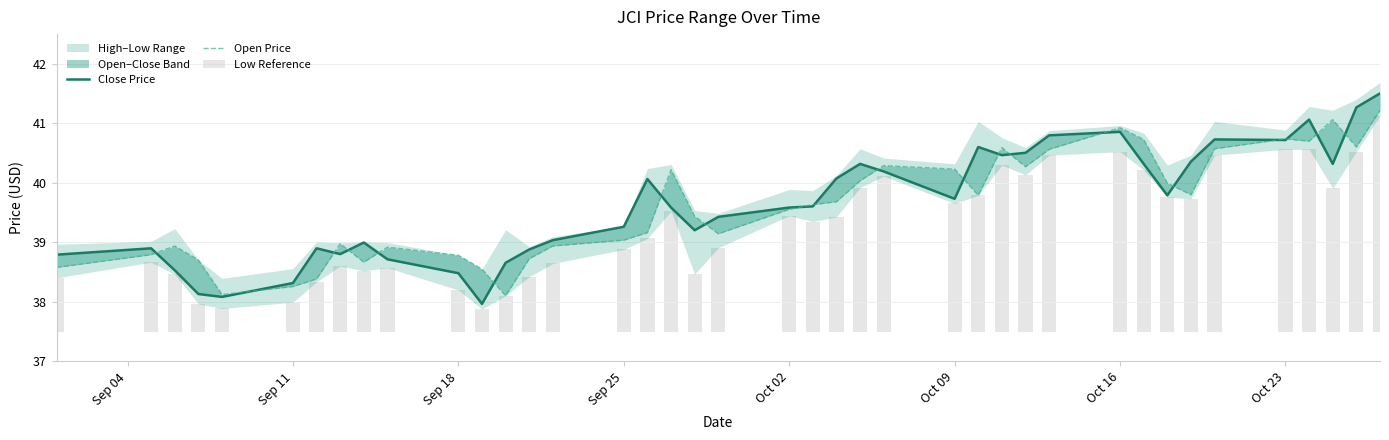

Which series has the widest spread of values?

Close Price